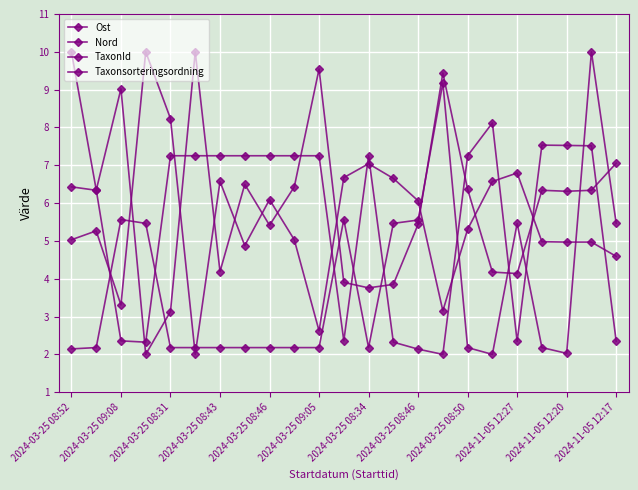

How many series are shown in this chart?

4